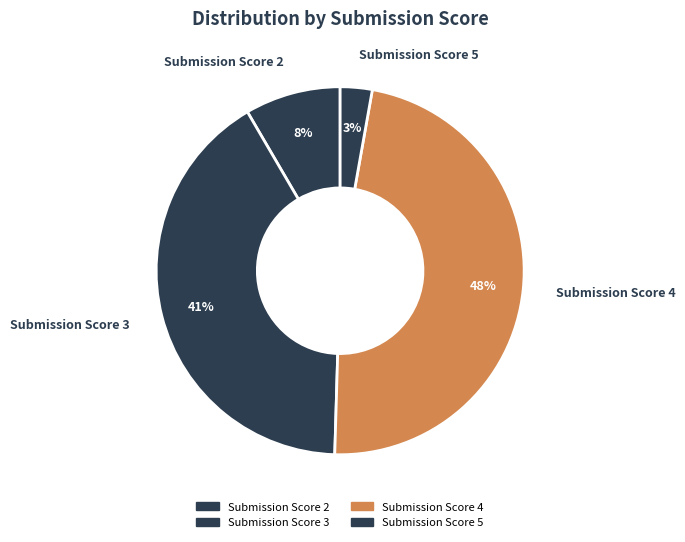

True or false: Submission Score 4 accounts for 59% of the total.

False